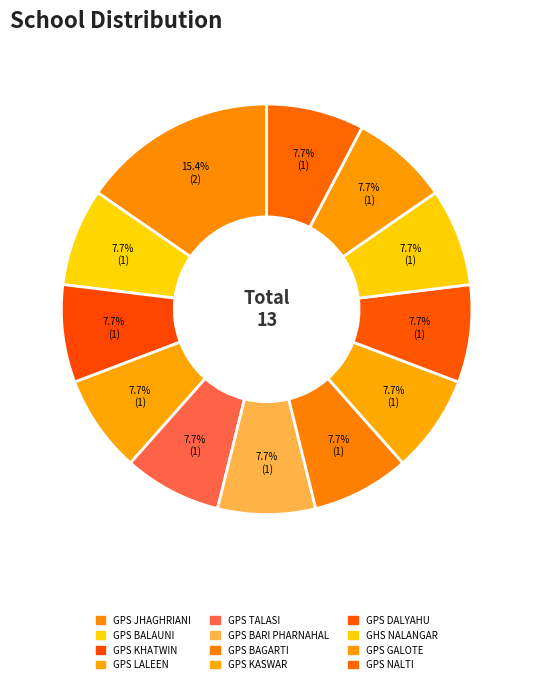

Does any single category account for the majority?

No